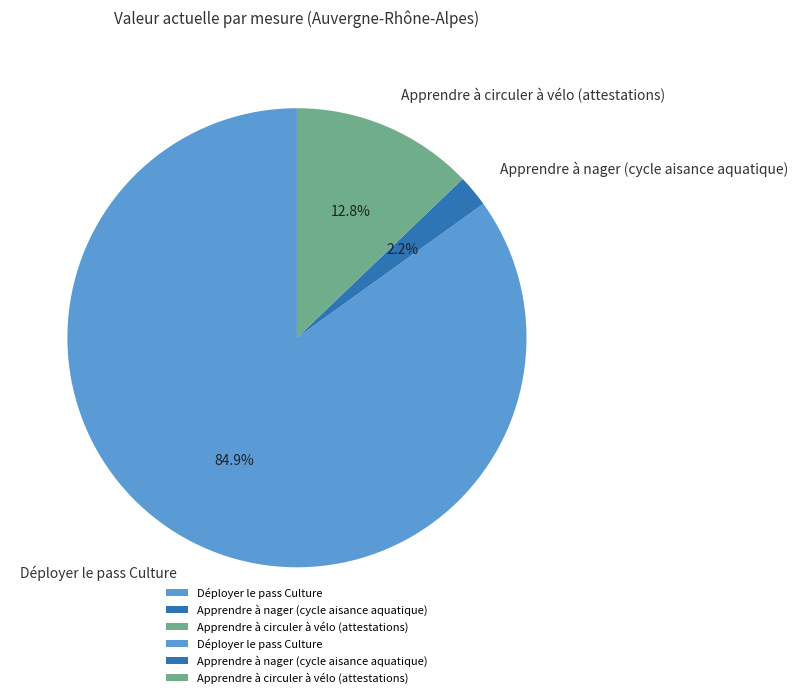

Which category has the biggest portion of the pie?

Déployer le pass Culture